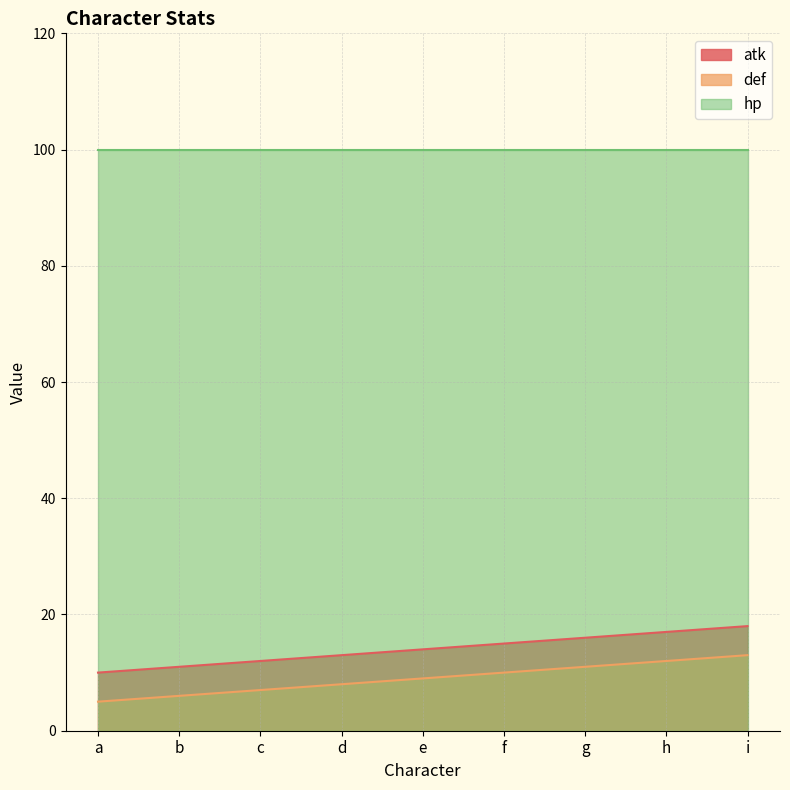

Rank the categories by atk value from highest to lowest.

i, h, g, f, e, d, c, b, a